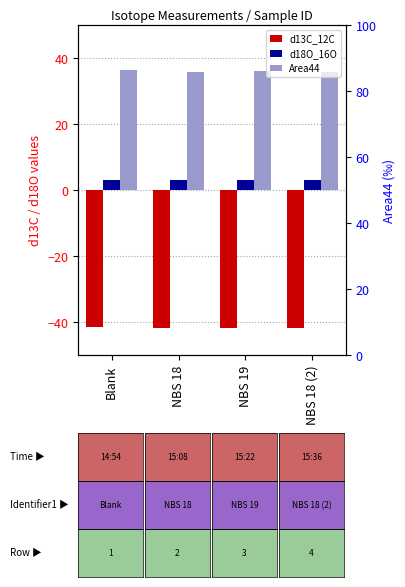

Which series changed the most between Blank and NBS 18 (2)?

Area44